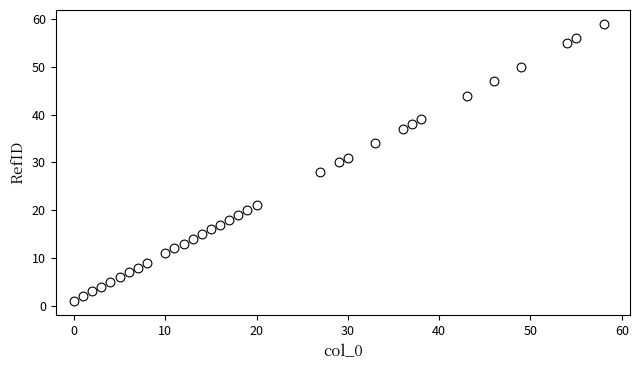

What is the range of Y values (max minus min)?

58